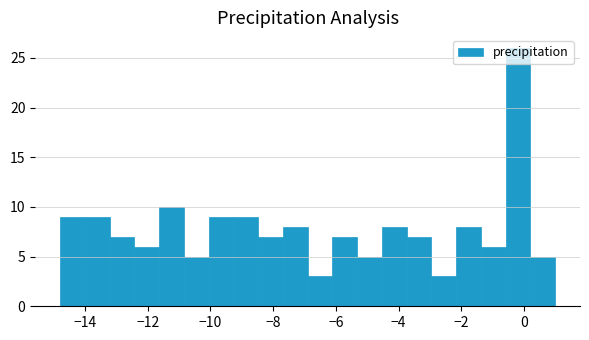

Read against the x-axis, roughly where is the centre of the tallest bar?

-0.2